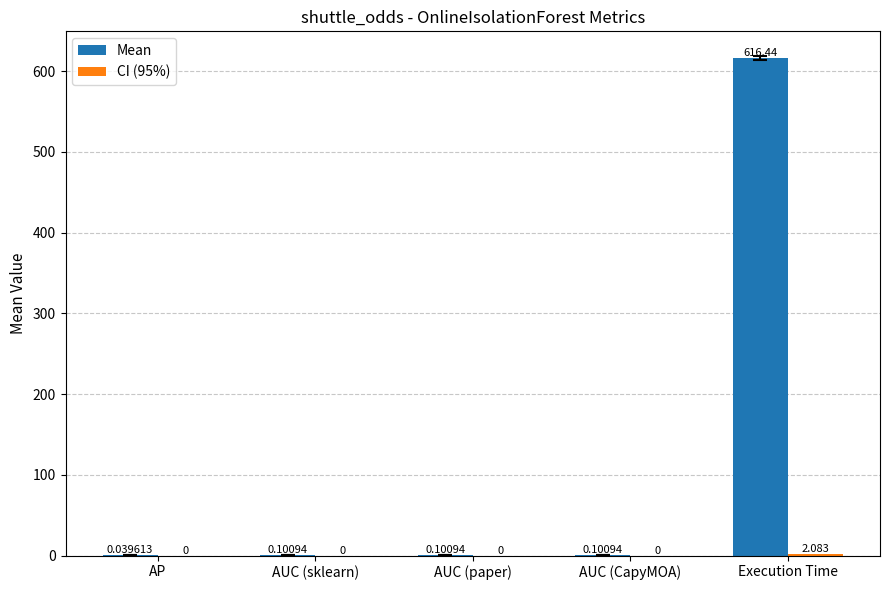

True or false: Mean has a value of 0.0 at AP.

True